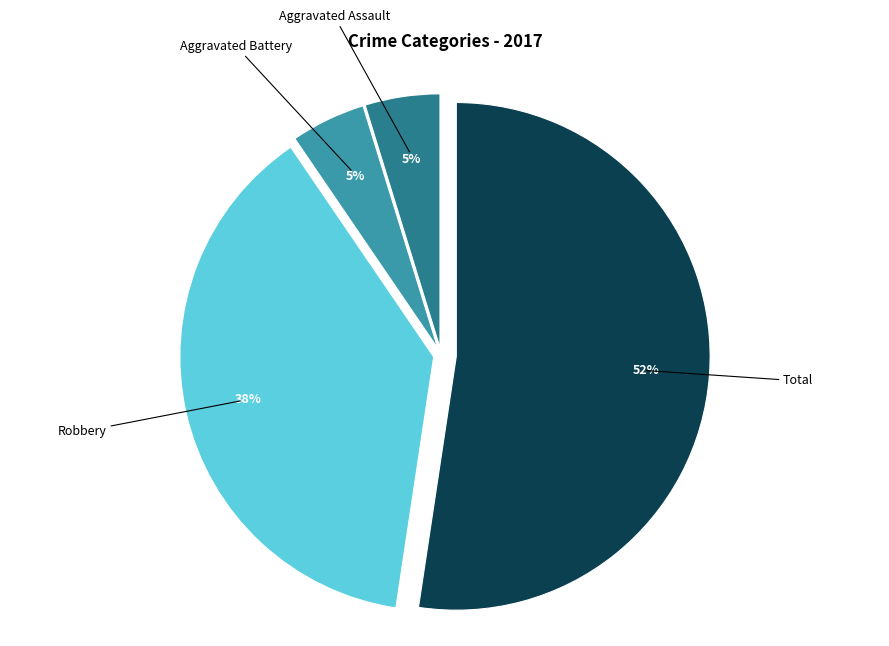

Does any single category account for the majority?

Yes